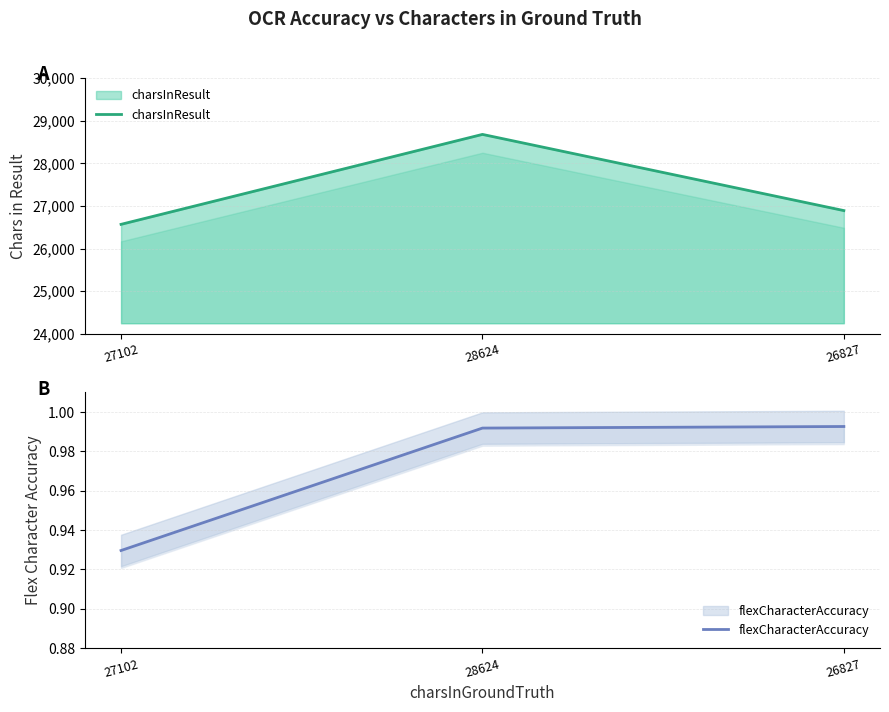

List the series in order of their peak value, lowest first.

flexCharacterAccuracy, charsInResult